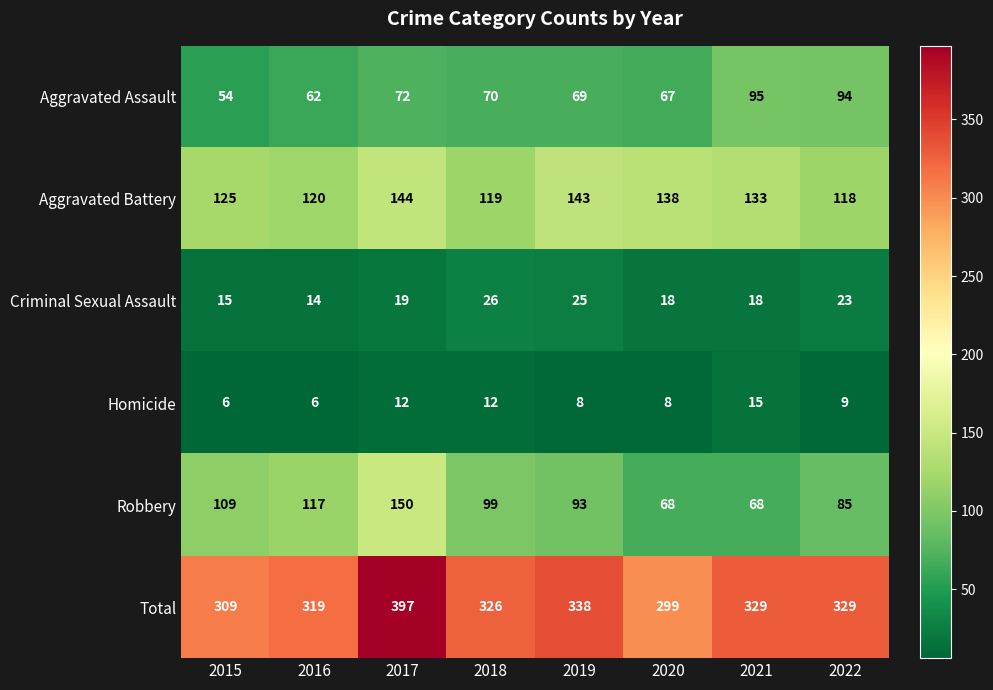

What is the approximate value of Total at 2017, to the nearest 5?

395